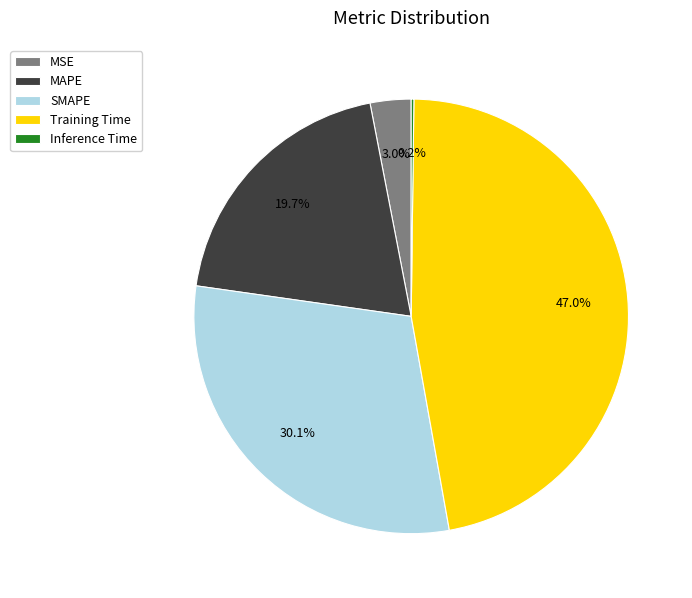

Is there a majority slice in this chart?

No